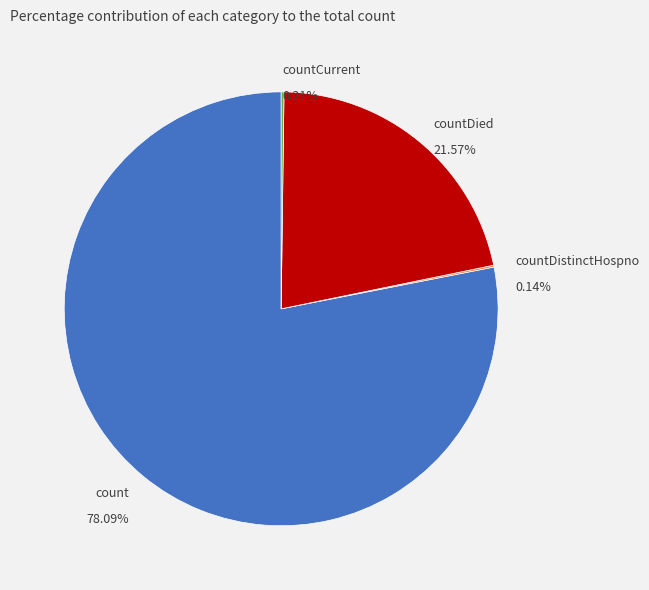

Does count represent more than half of the total?

Yes